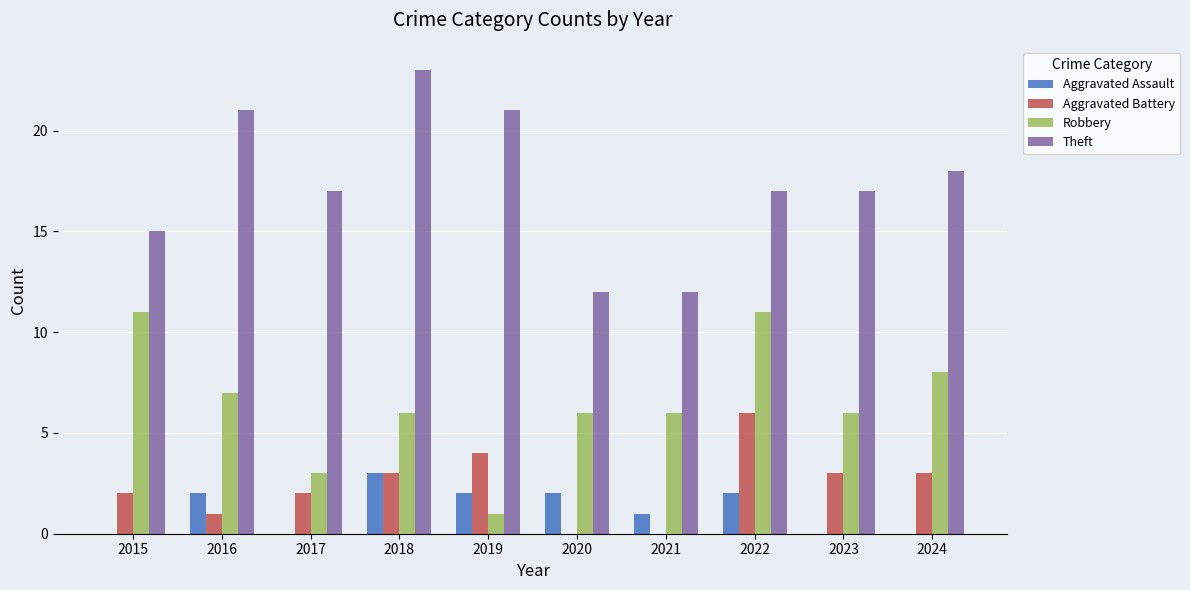

At which category is the sum across all series the highest?

2022